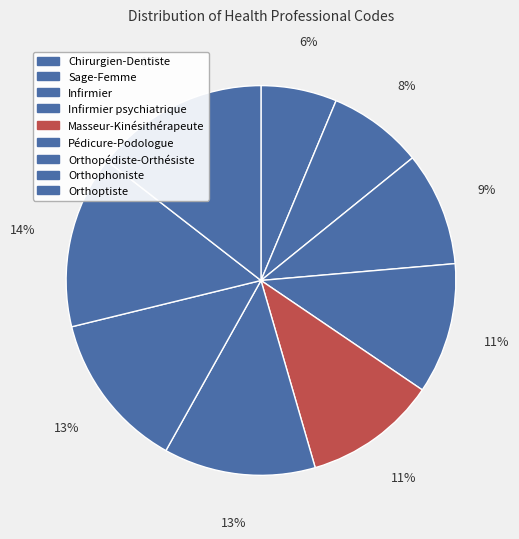

Rank the categories by value from highest to lowest.

Orthoptiste, Orthophoniste, Orthopédiste-Orthésiste, Pédicure-Podologue, Masseur-Kinésithérapeute, Infirmier psychiatrique, Infirmier, Sage-Femme, Chirurgien-Dentiste